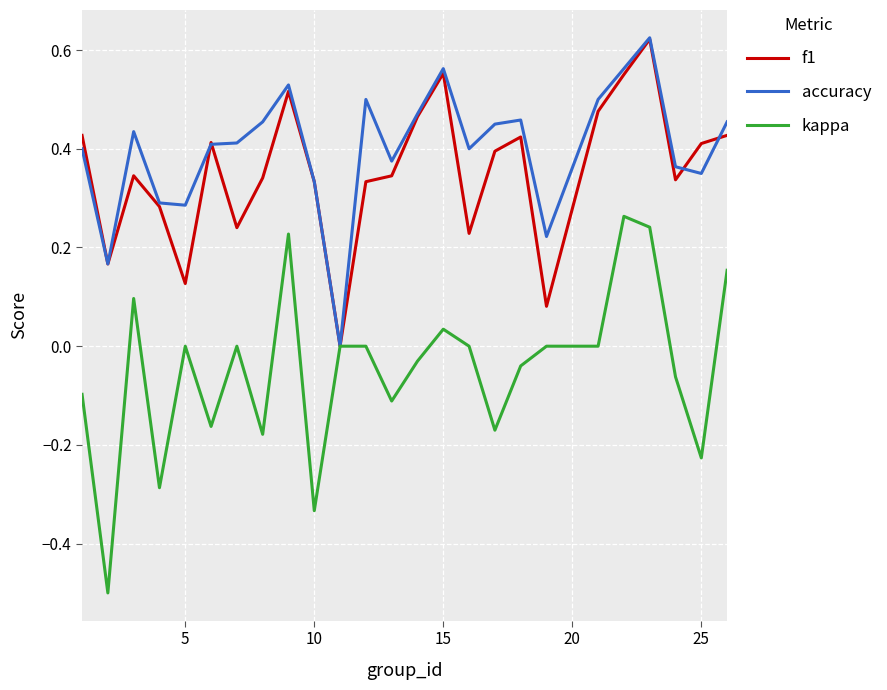

What is the minimum value shown in the chart?

-0.5